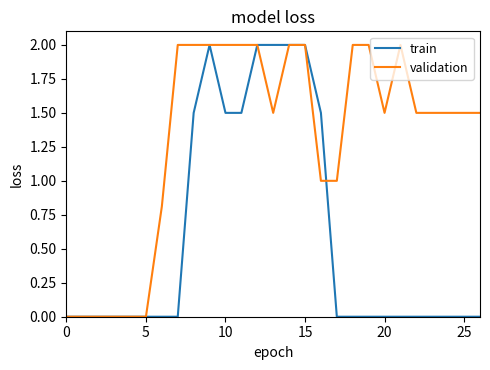

What is the maximum value shown in the chart?

2.0